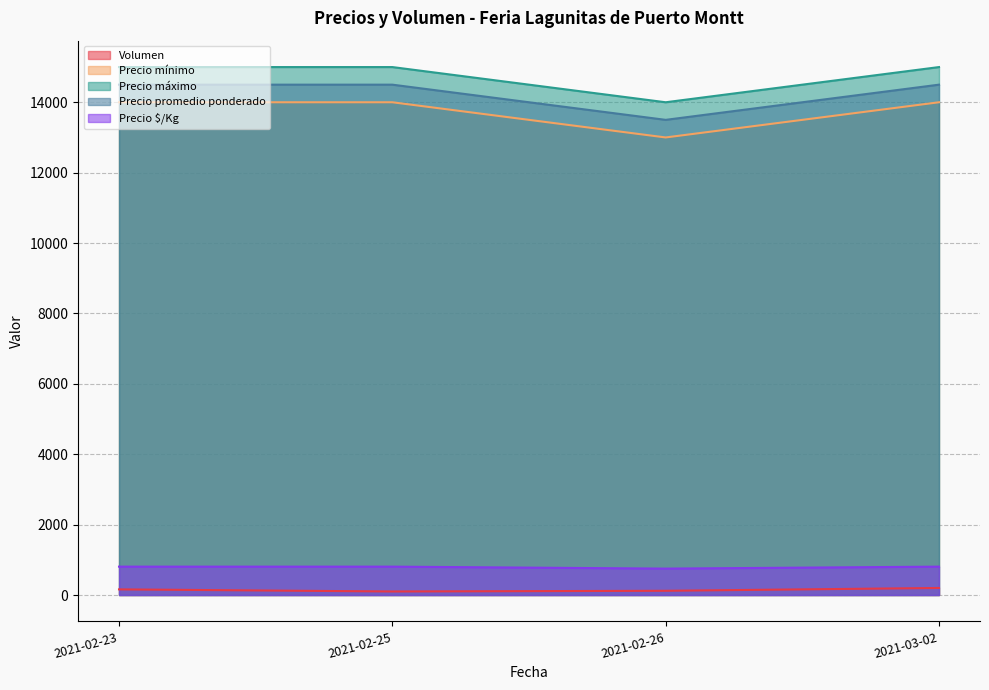

Reading right to left, list all the values displayed in this chart.

Volumen: 200	120	100	160
Precio mínimo: 14000	13000	14000	14000
Precio máximo: 15000	14000	15000	15000
Precio promedio ponderado: 14500	13500	14500	14500
Precio $/Kg: 806	750	806	806